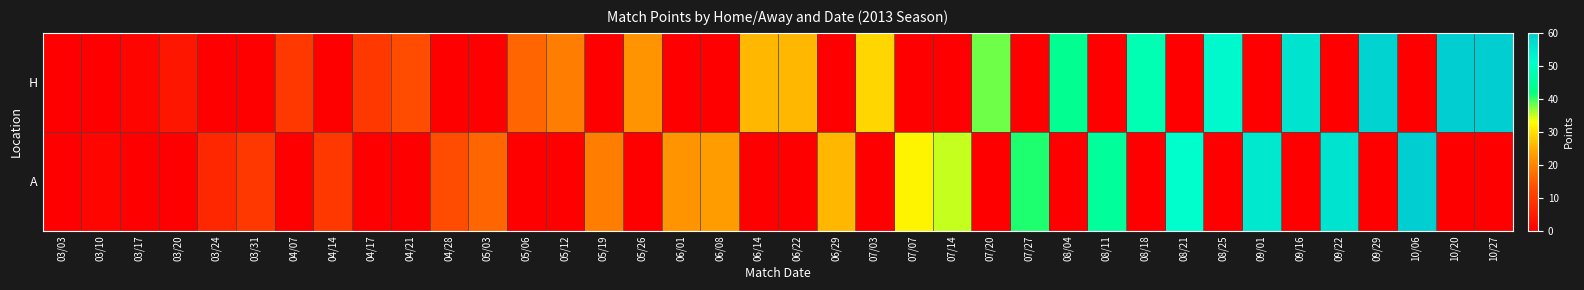

What is the total value across all series at 06/14?

26